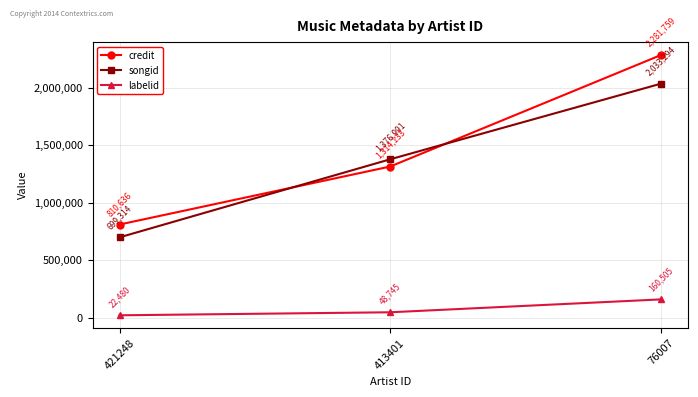

How many lines are shown in the chart?

3